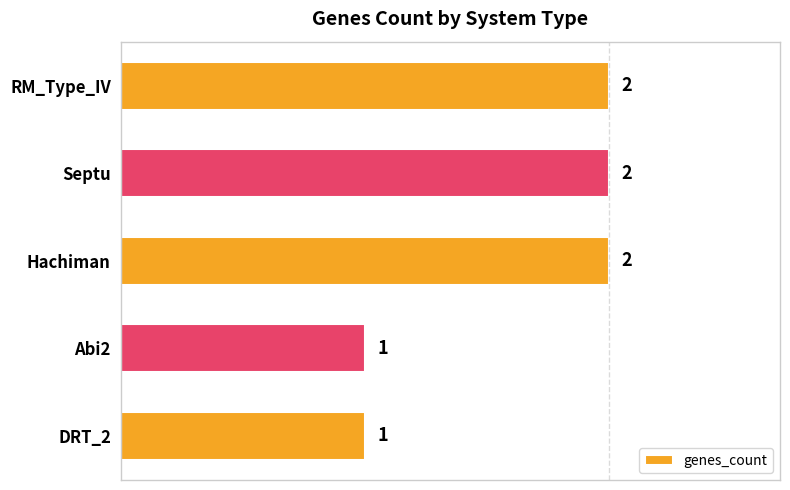

What is the average value?

2